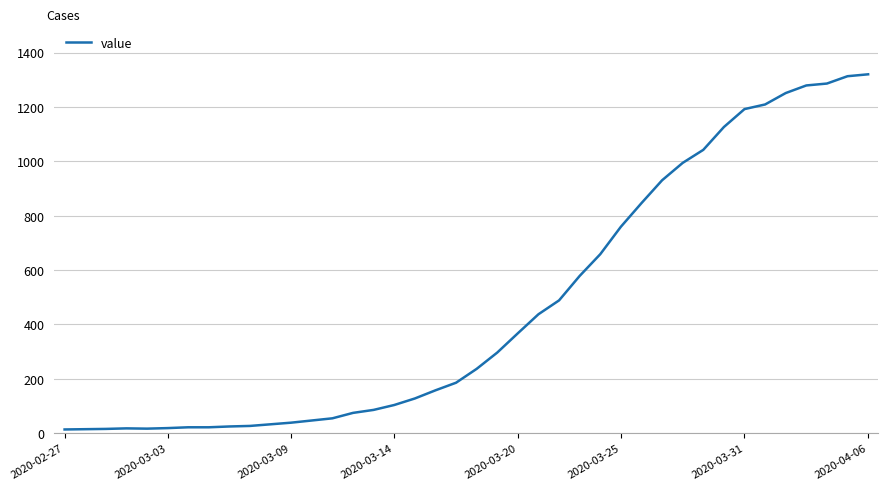

What is the difference between the maximum and minimum values?

1307